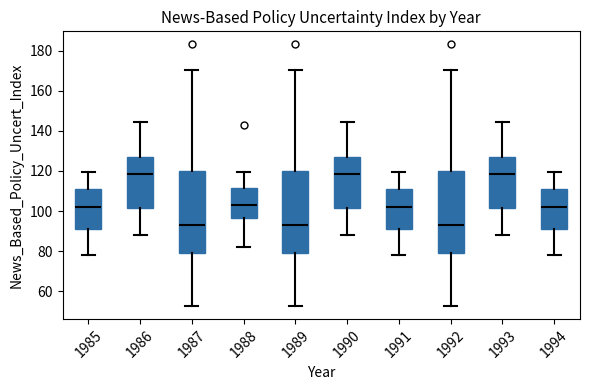

Reading left to right, read every box against the y-axis: the position of its median line, the range the box covers, and the ends of its whiskers. The values are not printed on the chart, so give them approximately, as read against the axis.

1985: median 102, box 92 to 112, whiskers 78 to 120
1986: median 118, box 102 to 128, whiskers 88 to 144
1987: median 94, box 78 to 120, whiskers 52 to 170
1988: median 104, box 96 to 112, whiskers 82 to 120
1989: median 94, box 78 to 120, whiskers 52 to 170
1990: median 118, box 102 to 128, whiskers 88 to 144
1991: median 102, box 92 to 112, whiskers 78 to 120
1992: median 94, box 78 to 120, whiskers 52 to 170
1993: median 118, box 102 to 128, whiskers 88 to 144
1994: median 102, box 92 to 112, whiskers 78 to 120